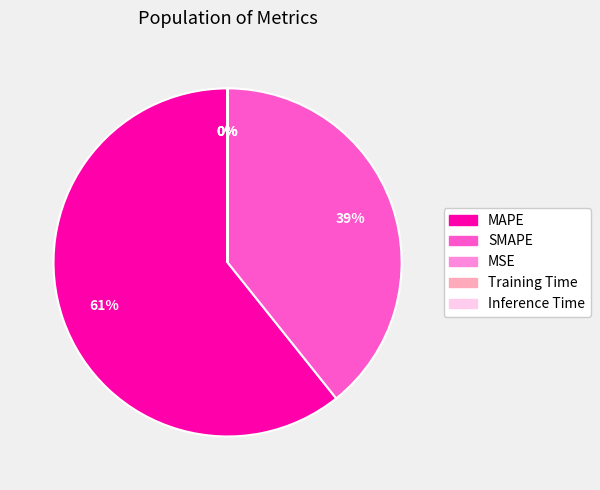

Which category has the biggest portion of the pie?

MAPE